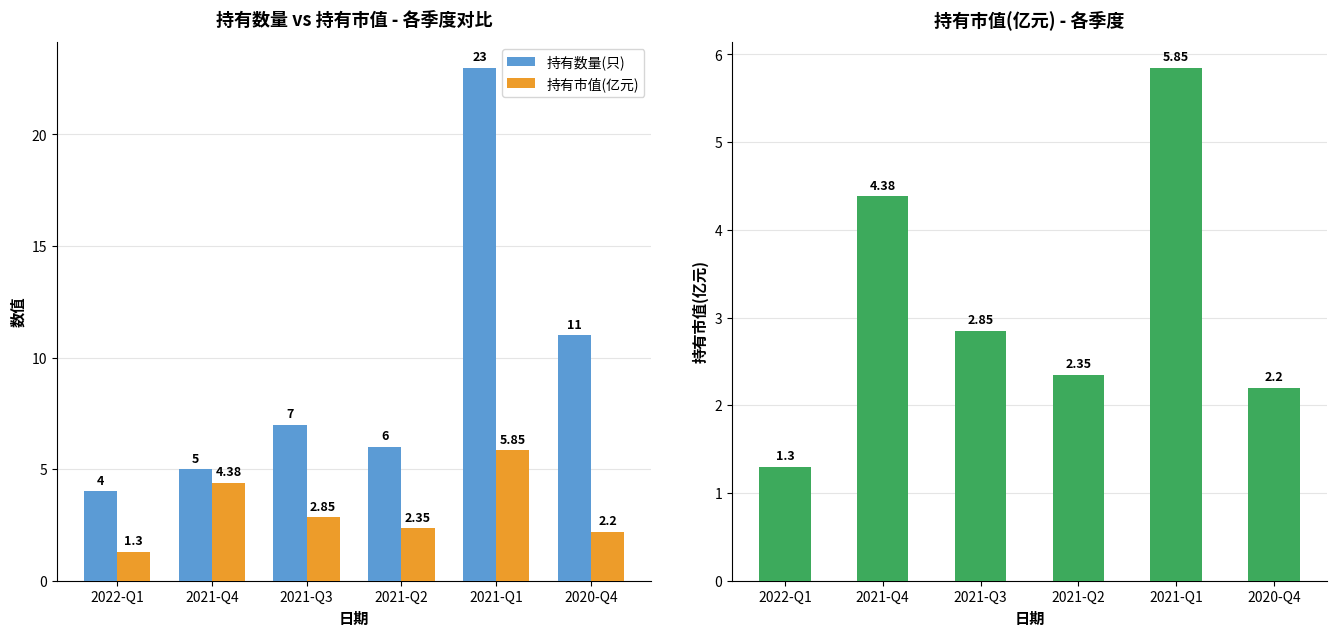

How many bars are there in each group?

2